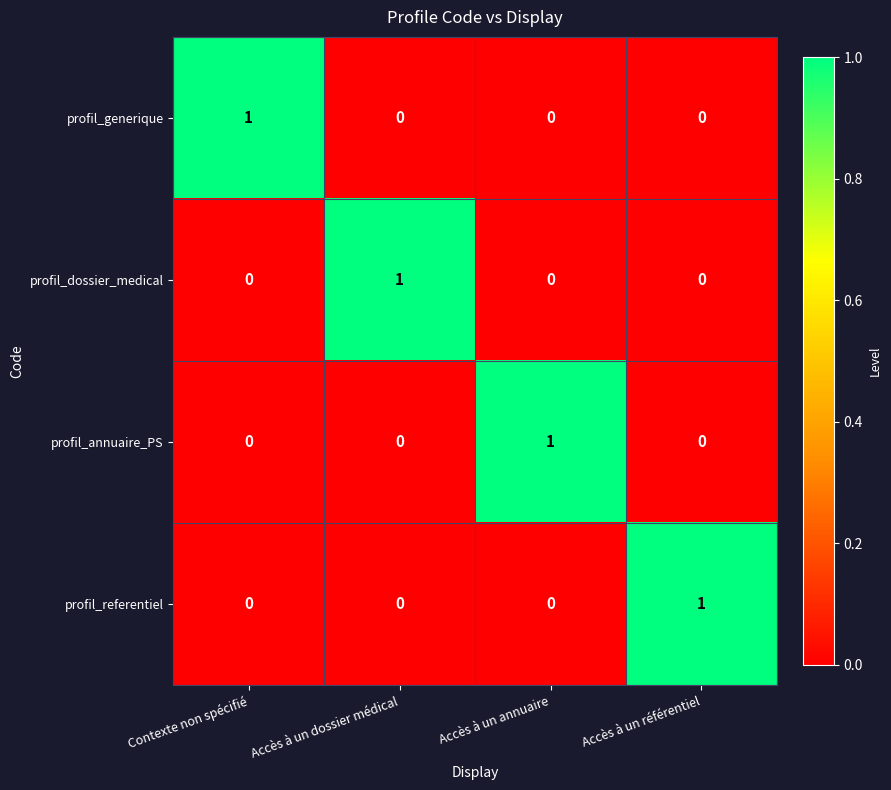

True or false: profil_generique has a value of 0 at Contexte non spécifié.

False